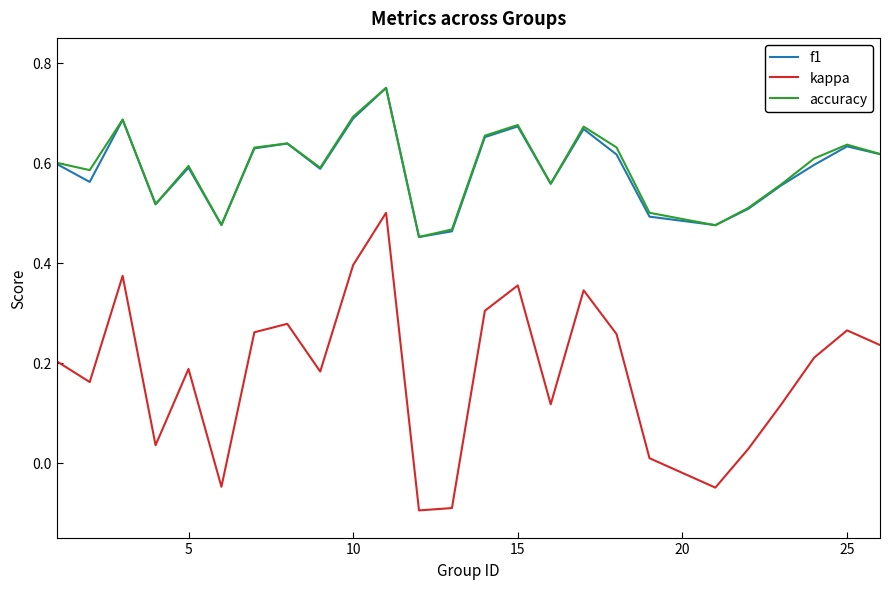

What are all the series names shown in the legend?

f1, kappa, accuracy